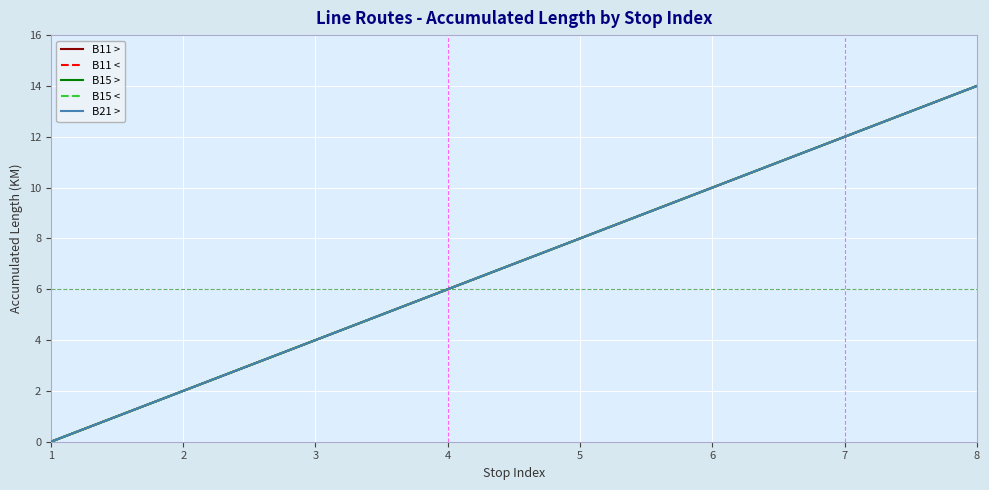

Does the chart have visible grid lines?

Yes